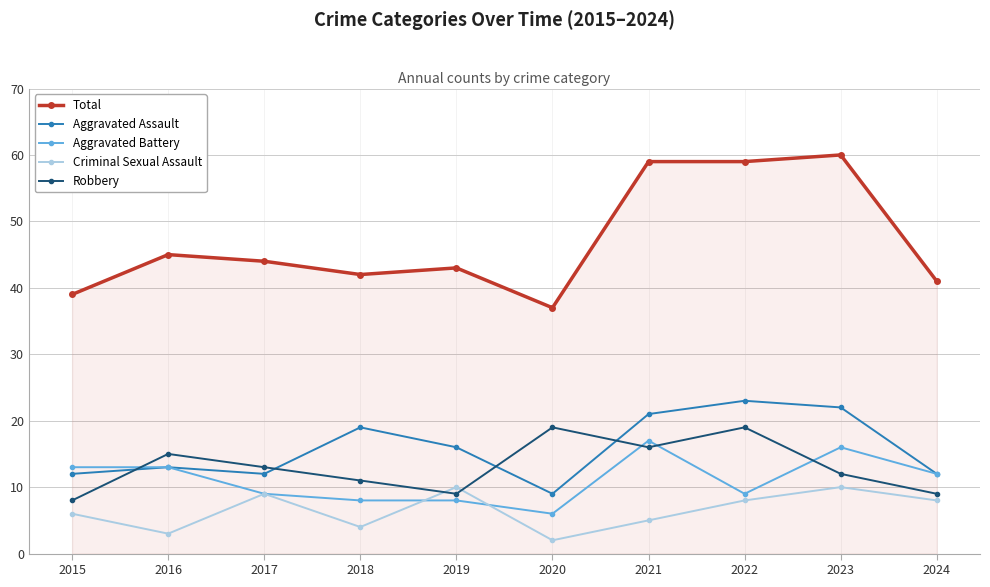

Does the chart display data point markers on the line(s)?

Yes